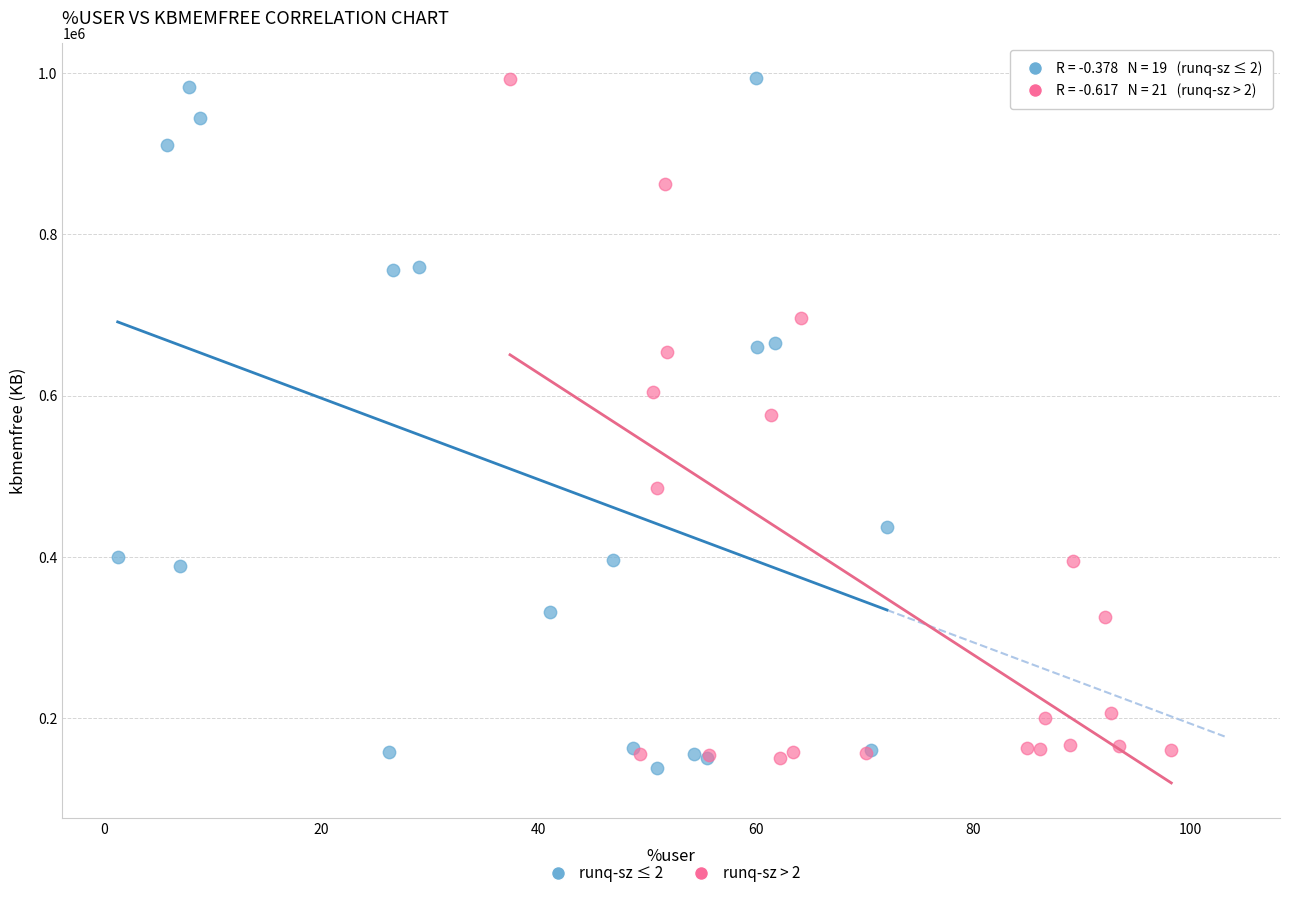

What are all the series names shown in the legend?

runq-sz ≤ 2, runq-sz > 2